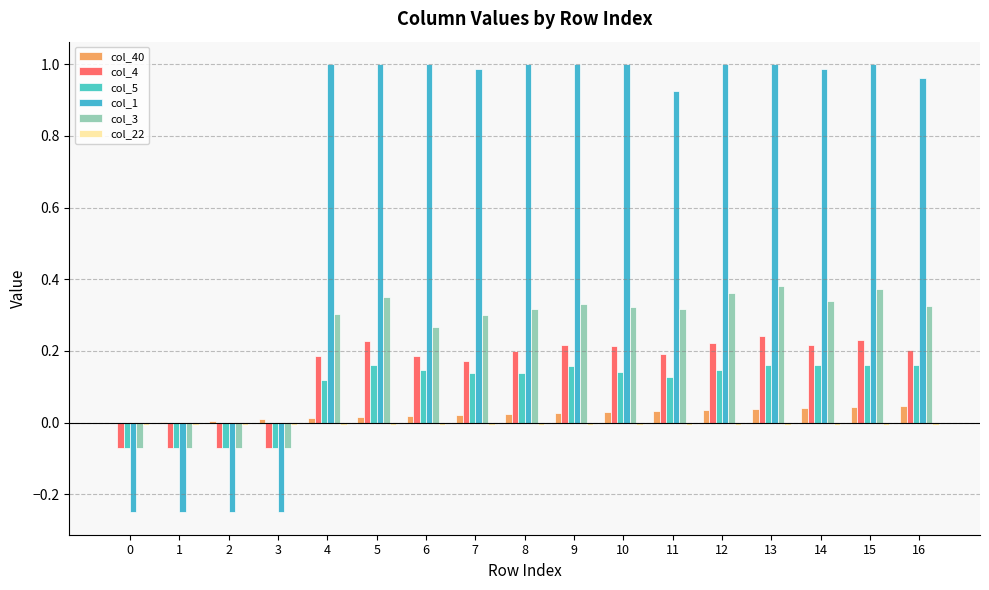

Reading left to right, list all the values displayed in this chart.

col_40: 0.0	0.0	0.0	0.0	0.0	0.0	0.0	0.0	0.0	0.0	0.0	0.0	0.0	0.0	0.0	0.0	0.0
col_4: -0.1	-0.1	-0.1	-0.1	0.2	0.2	0.2	0.2	0.2	0.2	0.2	0.2	0.2	0.2	0.2	0.2	0.2
col_5: -0.1	-0.1	-0.1	-0.1	0.1	0.2	0.1	0.1	0.1	0.2	0.1	0.1	0.1	0.2	0.2	0.2	0.2
col_1: -0.2	-0.2	-0.2	-0.2	1.0	1.0	1.0	1.0	1.0	1.0	1.0	0.9	1.0	1.0	1.0	1.0	1.0
col_3: -0.1	-0.1	-0.1	-0.1	0.3	0.4	0.3	0.3	0.3	0.3	0.3	0.3	0.4	0.4	0.3	0.4	0.3
col_22: -0.0	-0.0	-0.0	-0.0	-0.0	-0.0	-0.0	-0.0	-0.0	-0.0	-0.0	-0.0	-0.0	-0.0	-0.0	-0.0	-0.0